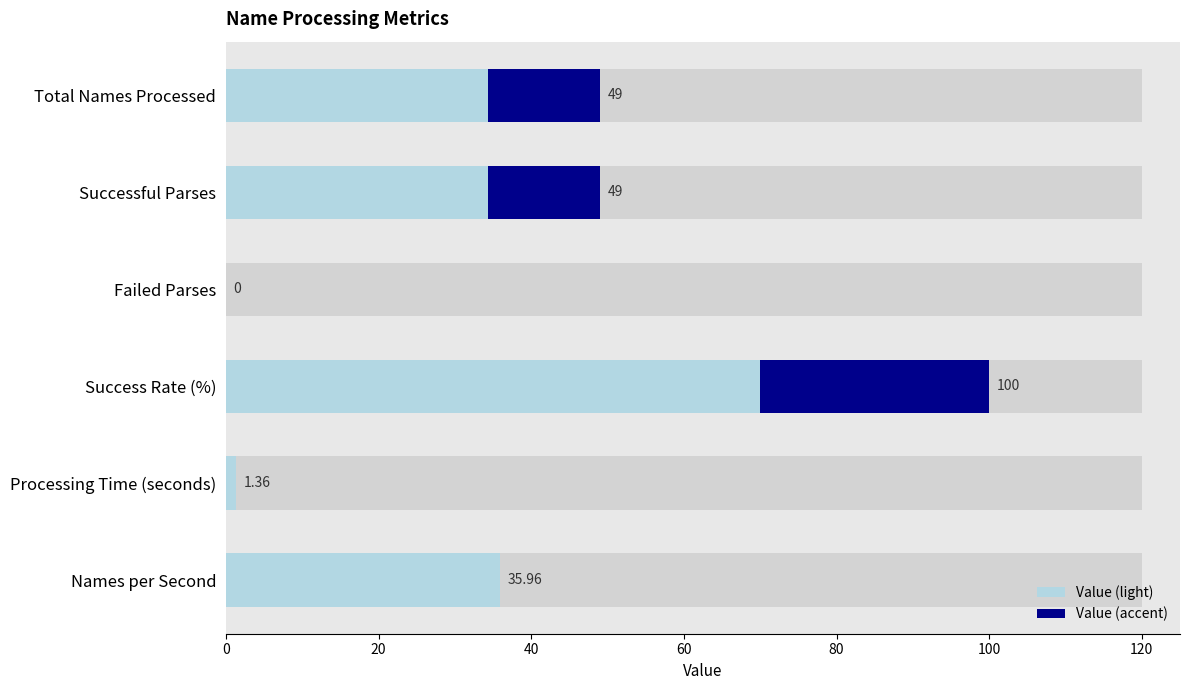

How many data points are less than 49?

3